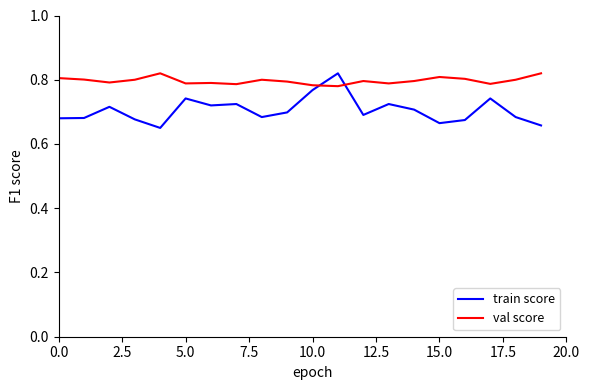

Which series has the largest total across all categories?

val score